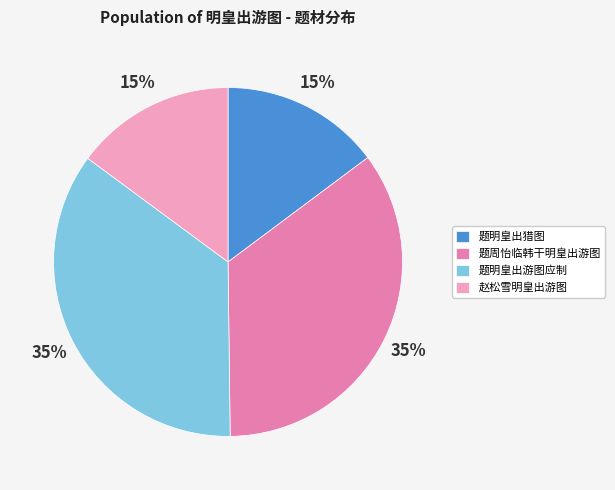

To the nearest percent, what is the combined percentage of 赵松雪明皇出游图 and 题明皇出游图应制?

50%